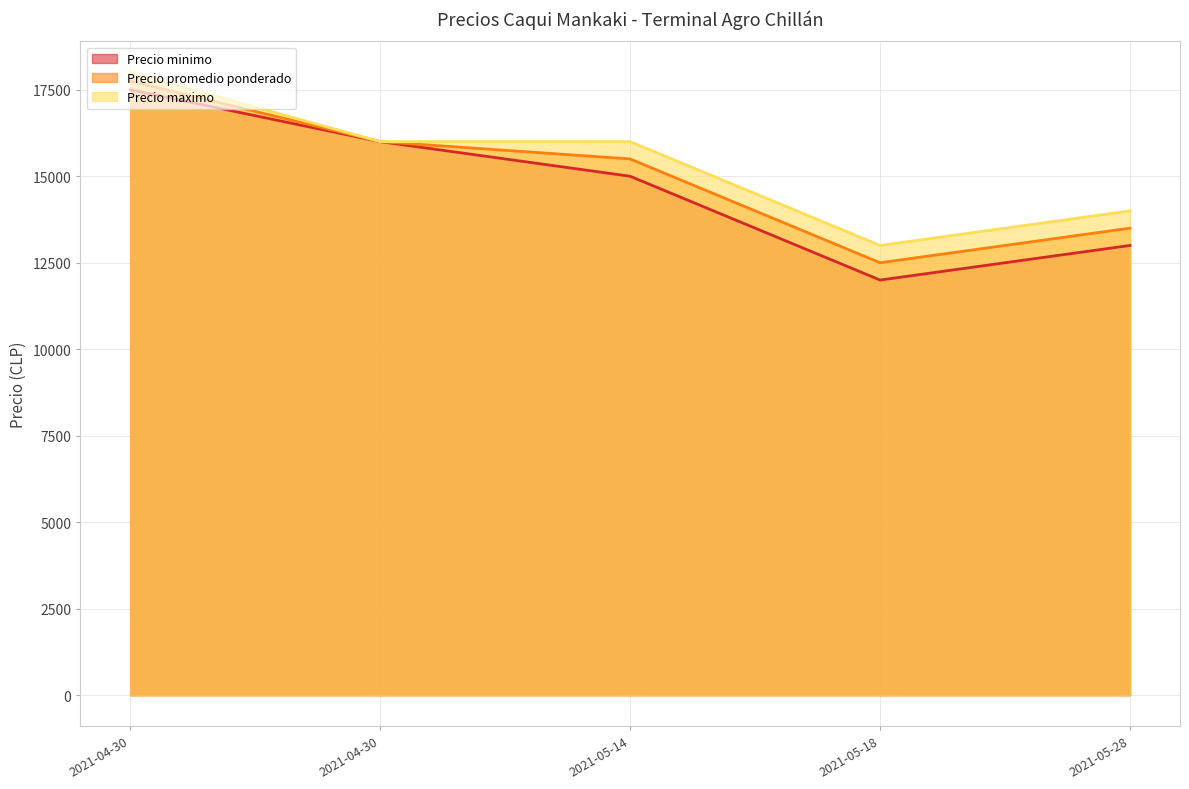

Where is the first local minimum for Precio maximo?

2021-05-18